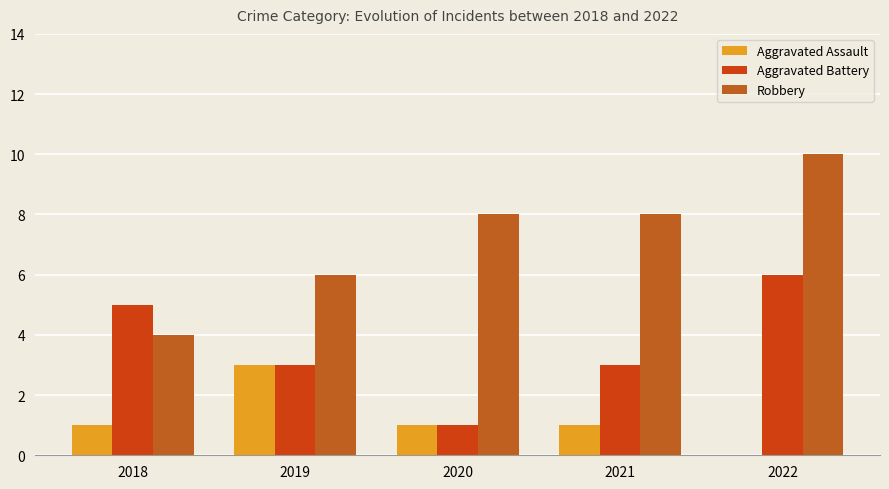

How many groups of bars are there?

5